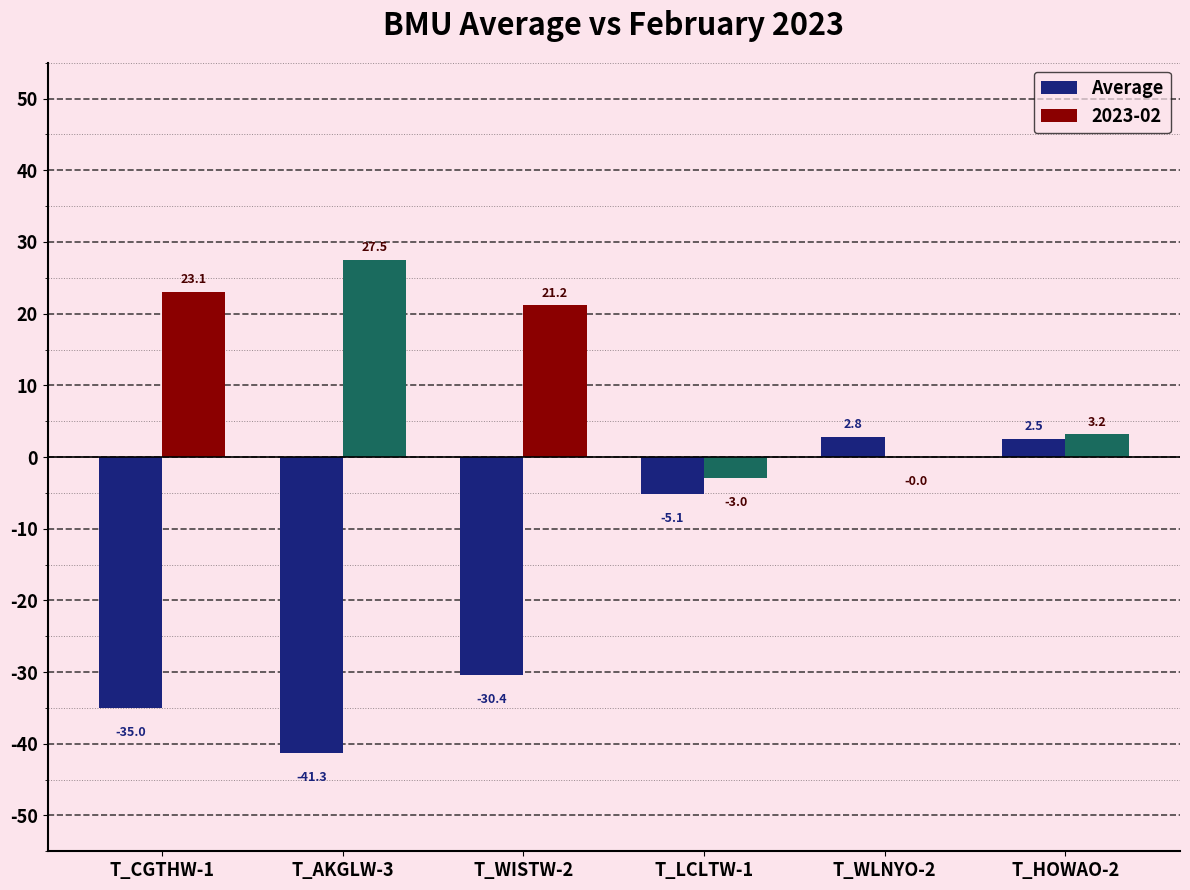

How many categories are shown in the chart?

6